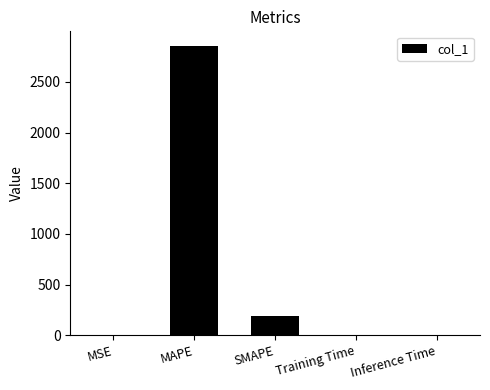

Where is the data nearest to the value 1427?

SMAPE